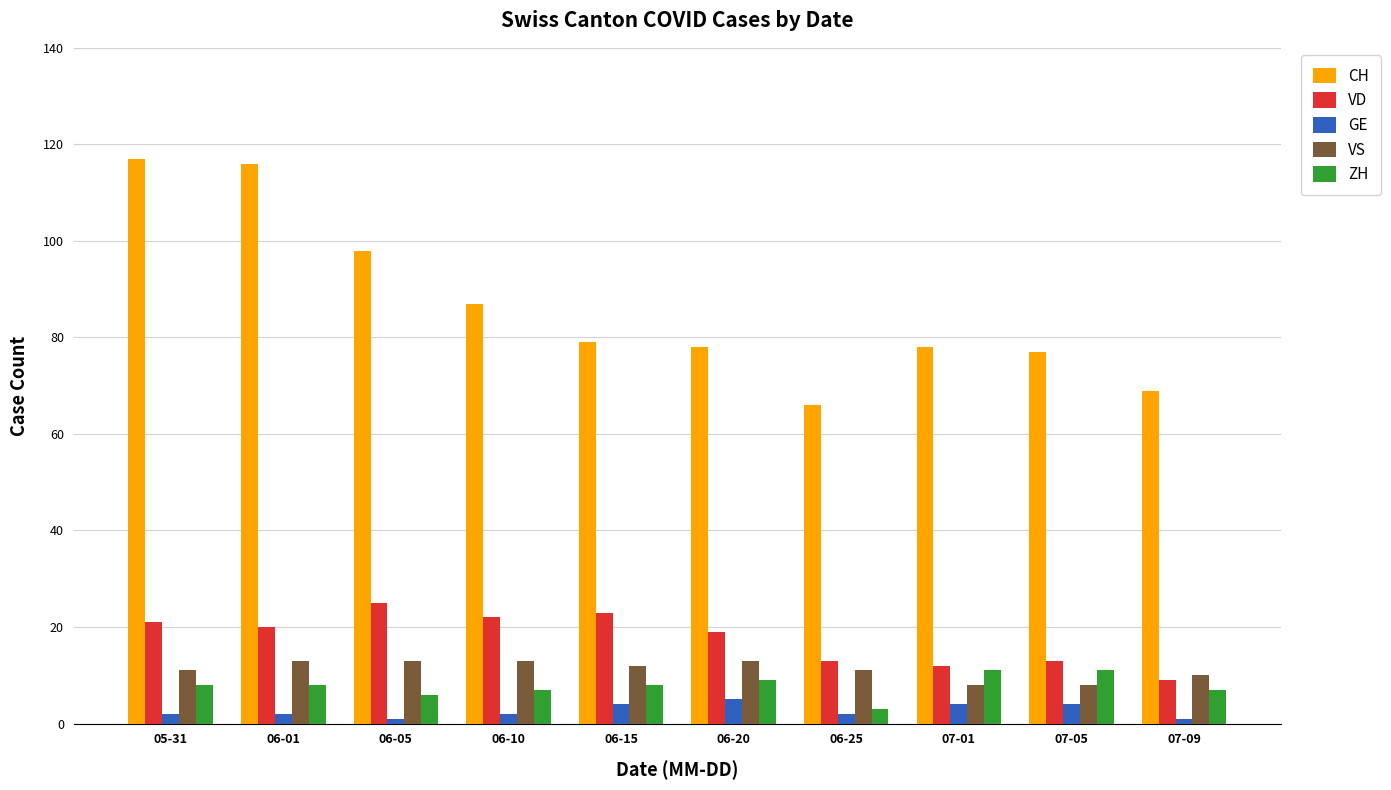

What is the greatest value displayed?

117